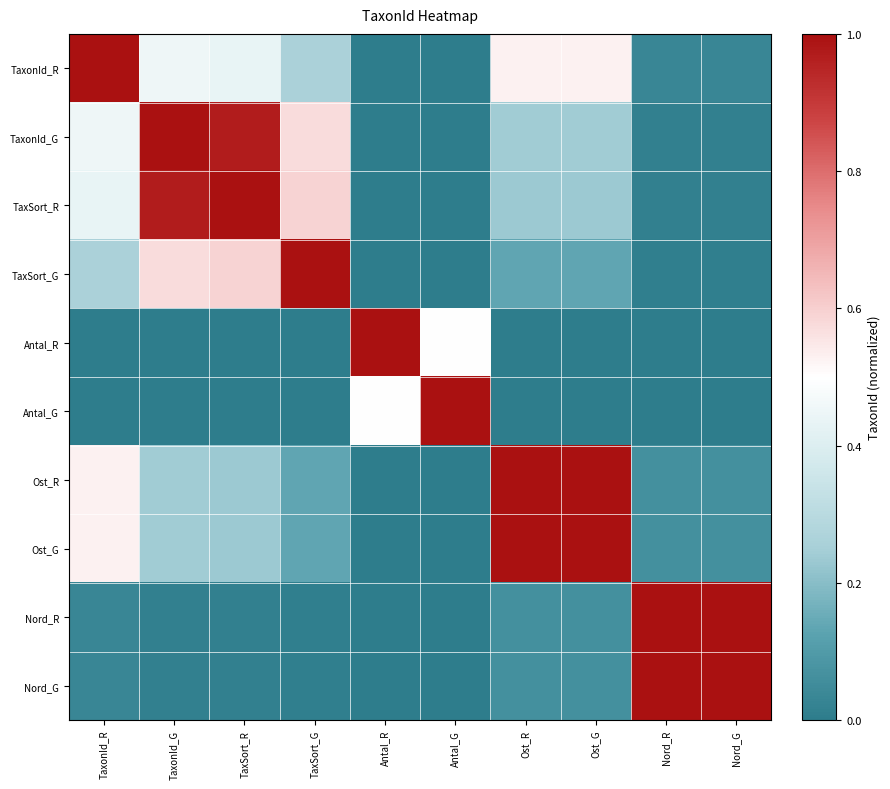

How many categories are shown in the chart?

10